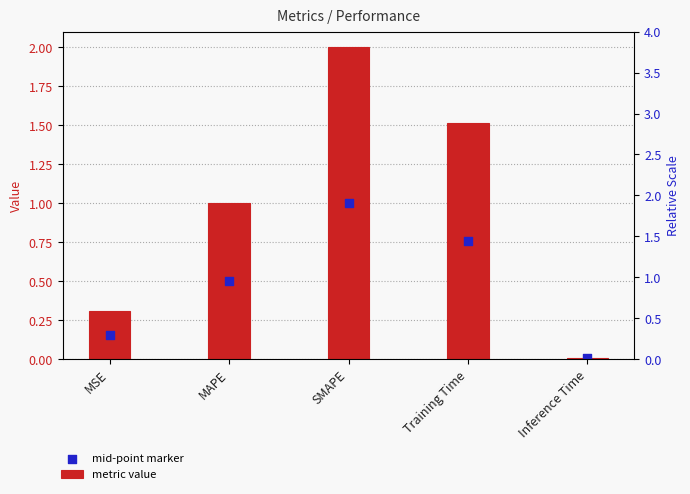

Which series has the largest total across all categories?

metric value